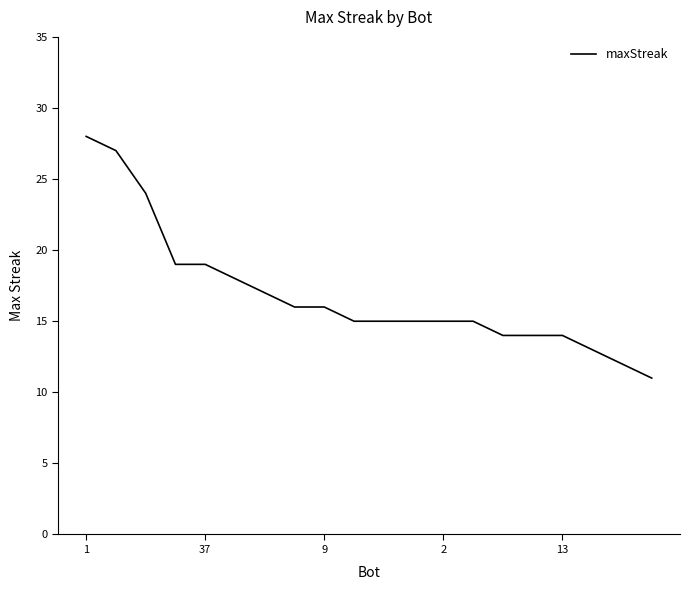

What is the difference between the maximum and minimum values?

17